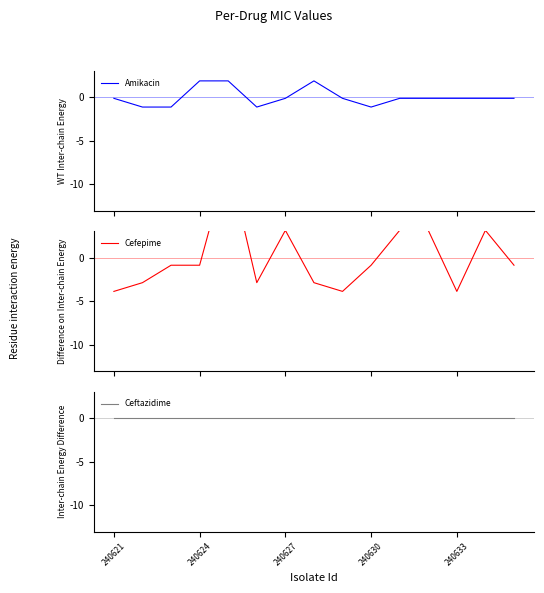

What is the lowest value of the Amikacin series?

-1.1